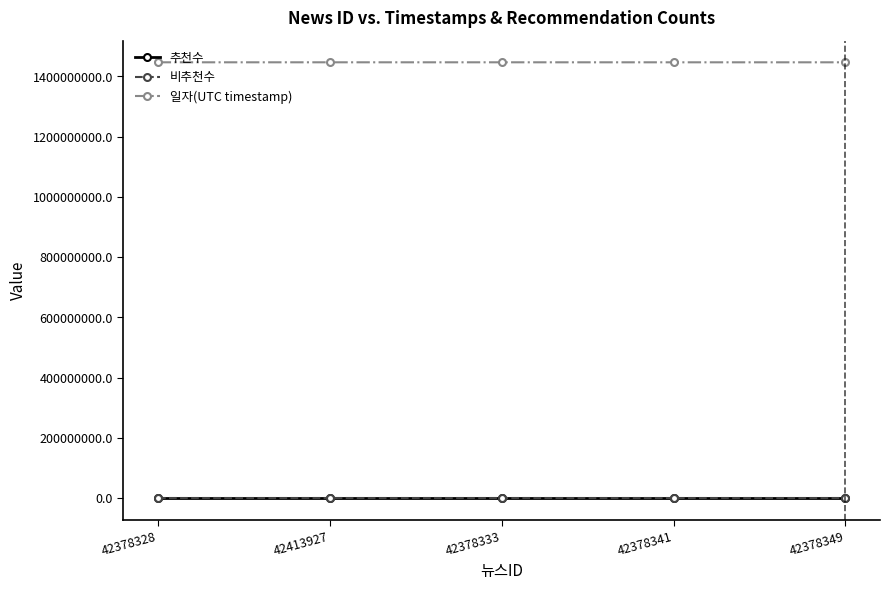

True or false: 추천수 has more than 2 interior local peaks.

False